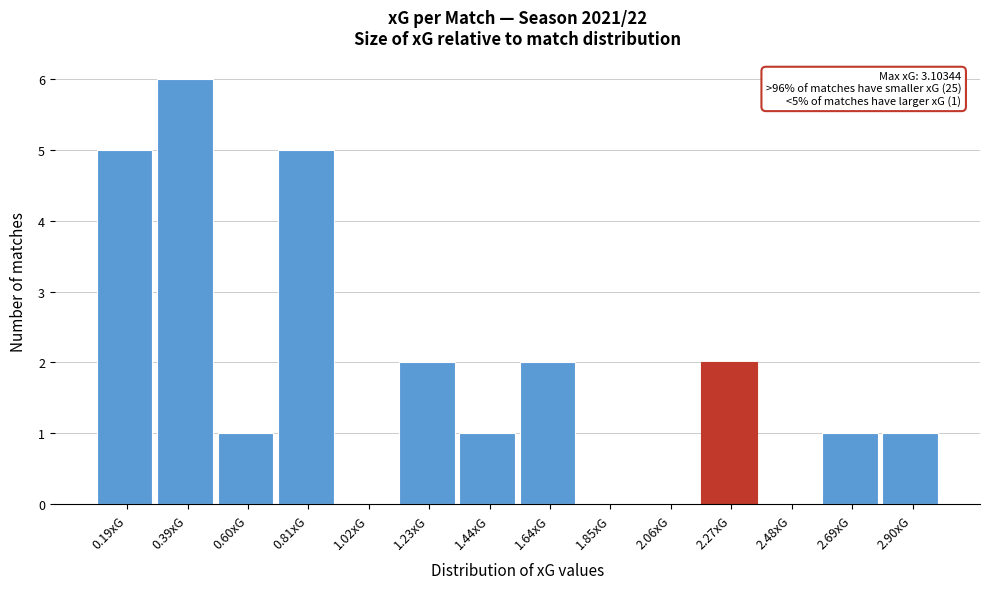

Reading left to right, list all the values displayed in this chart.

0.19xG=5	0.39xG=6	0.60xG=1	0.81xG=5	1.02xG=0	1.23xG=2	1.44xG=1	1.64xG=2	1.85xG=0	2.06xG=0	2.27xG=2	2.48xG=0	2.69xG=1	2.90xG=1